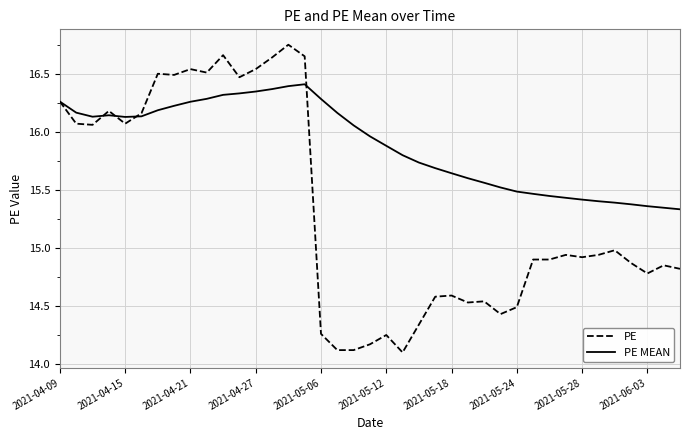

True or false: PE MEAN and PE cross at least once.

True